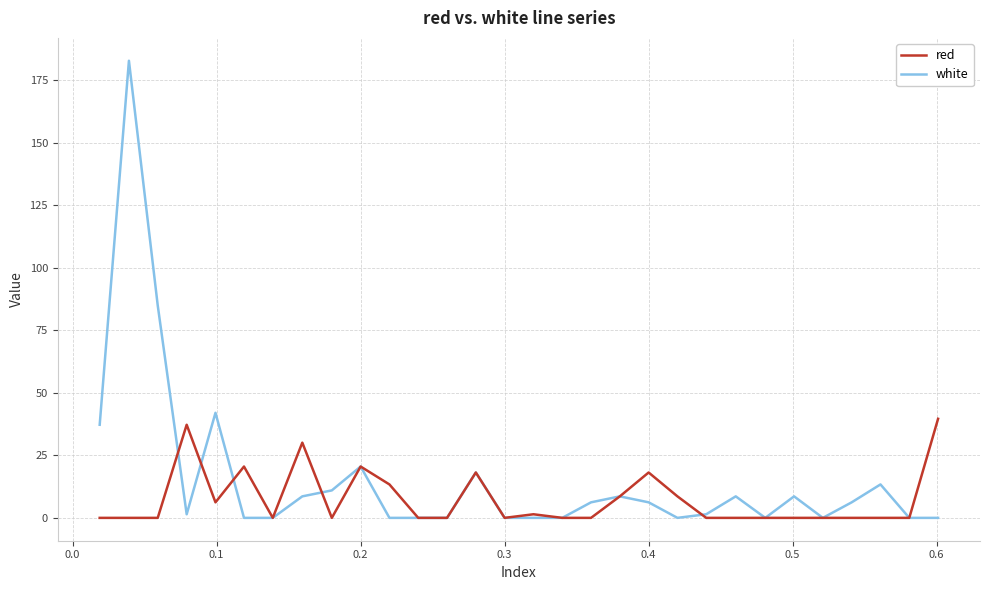

Which series has the widest spread of values?

white